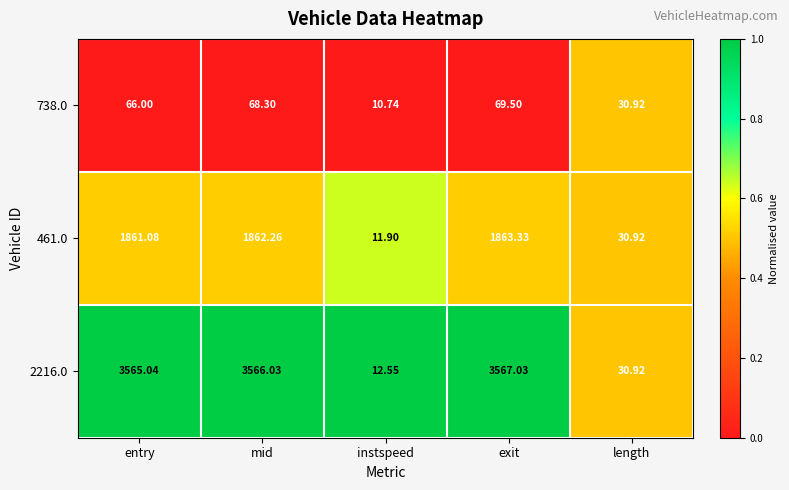

At mid, list the series in order from smallest to largest.

738.0, 461.0, 2216.0